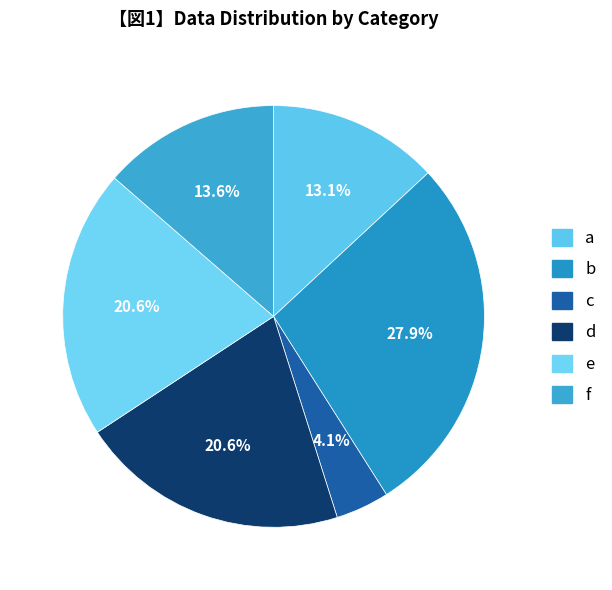

The c slice represents 1% of the pie. True or false?

False